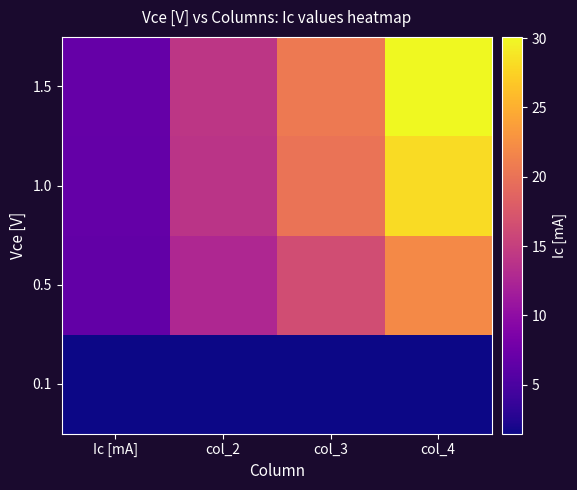

Which series has the widest spread of values?

1.5